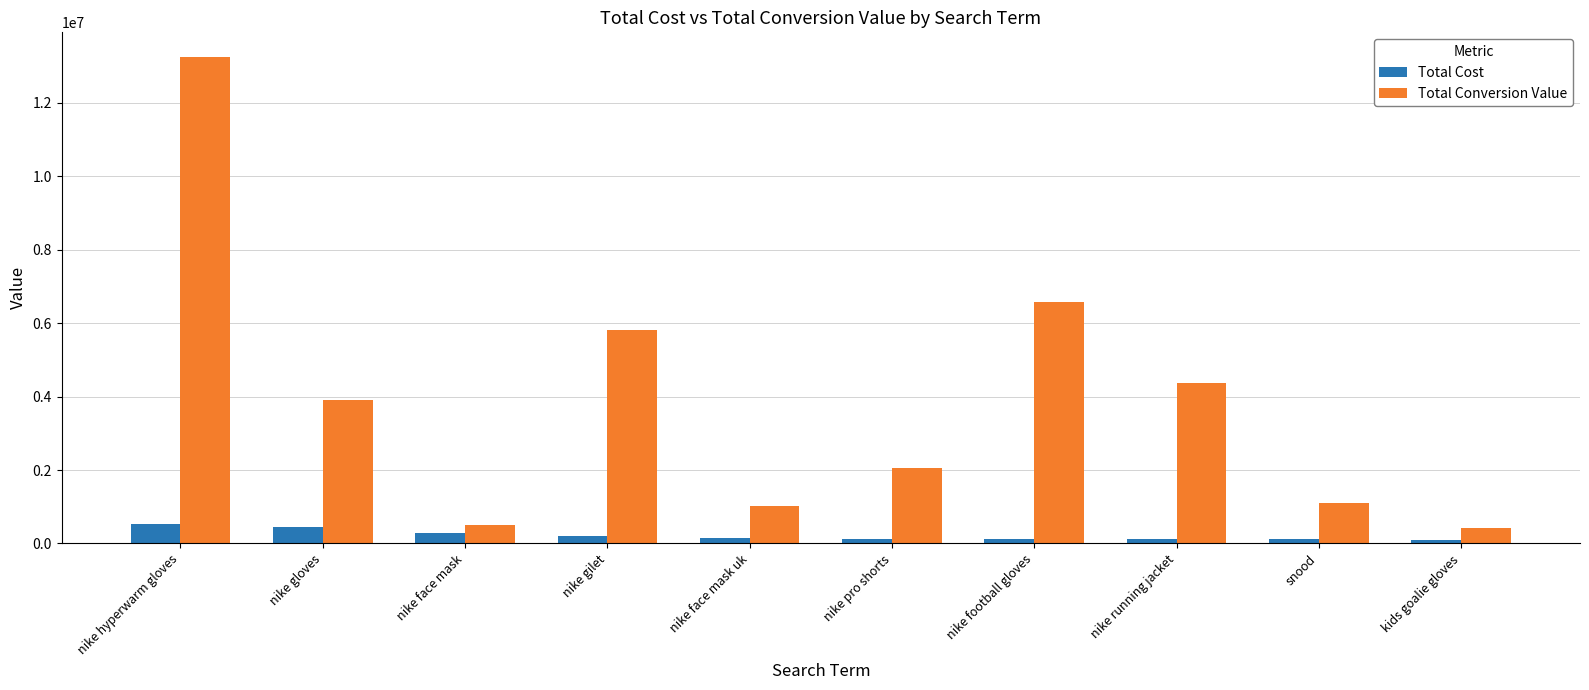

What are all the series names shown in the legend?

Total Cost, Total Conversion Value